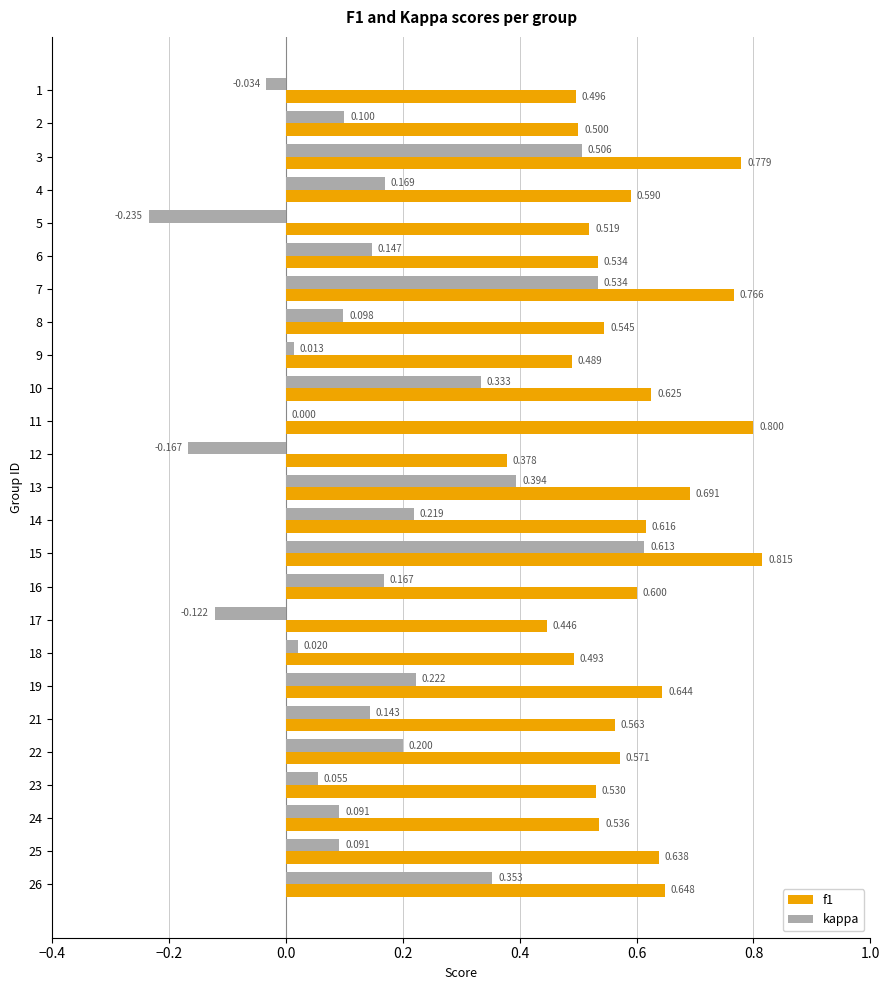

Between 16 and 23, which series saw the biggest shift?

kappa